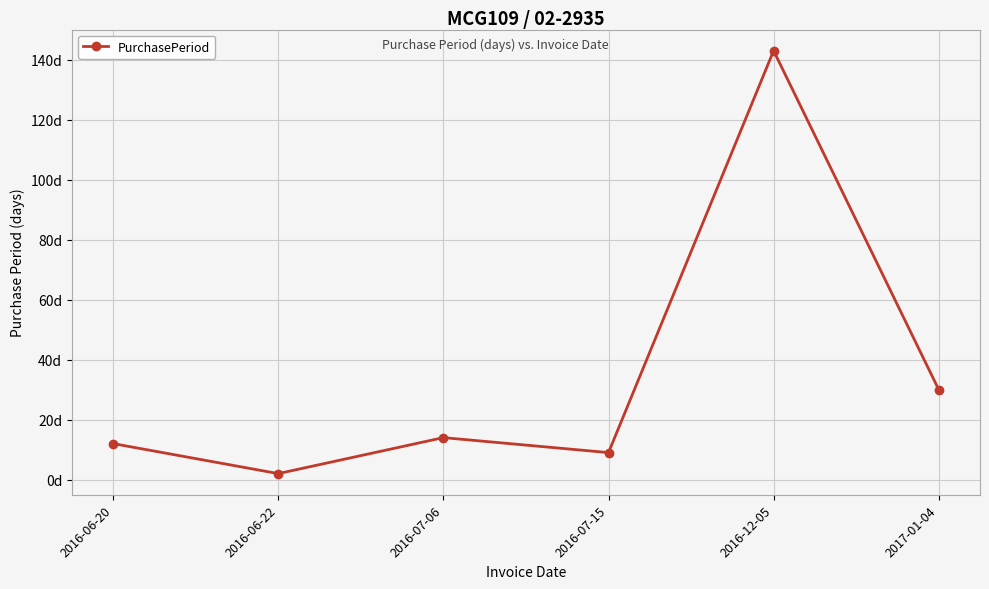

Reading left to right, what are all the values shown in this chart?

12	2	14	9	143	30